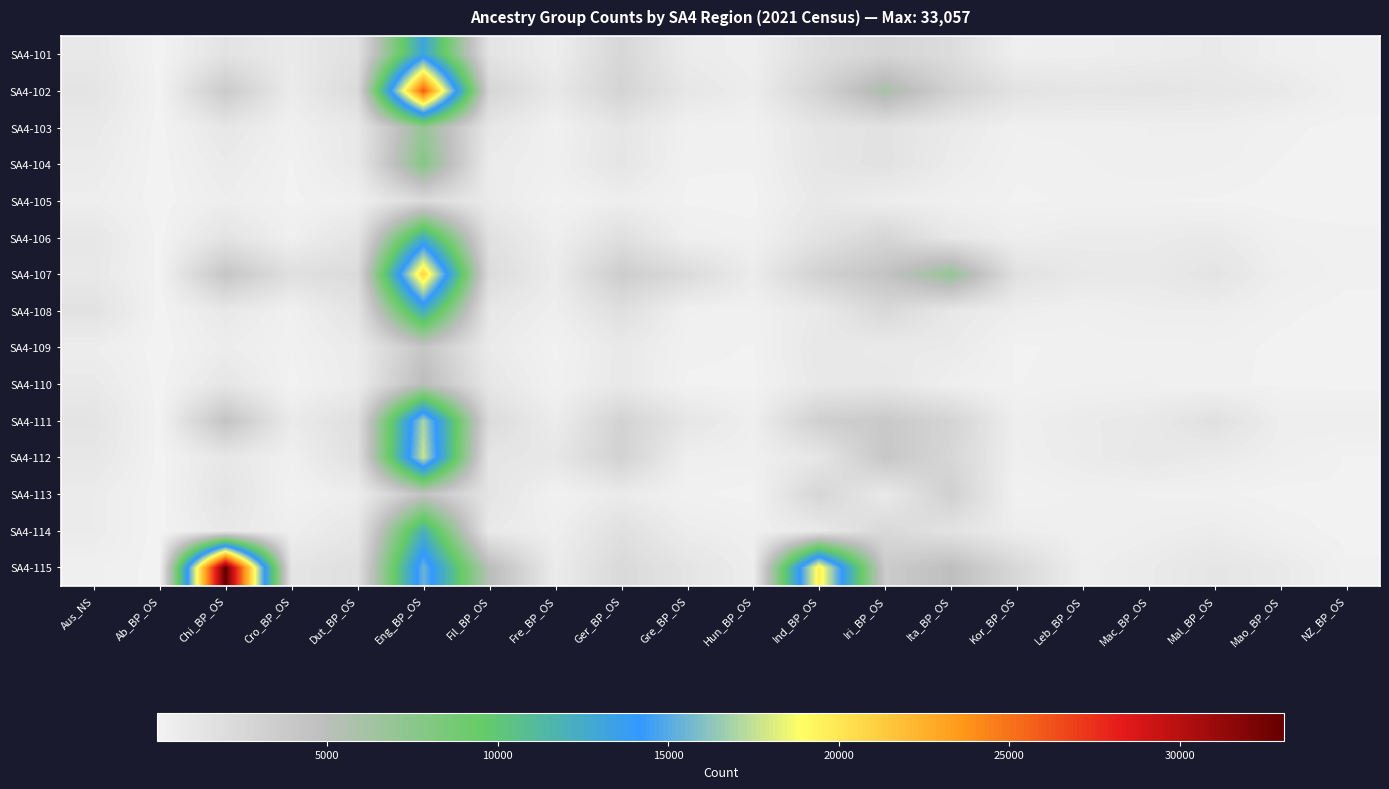

Which series has the largest range (max minus min)?

SA4-115